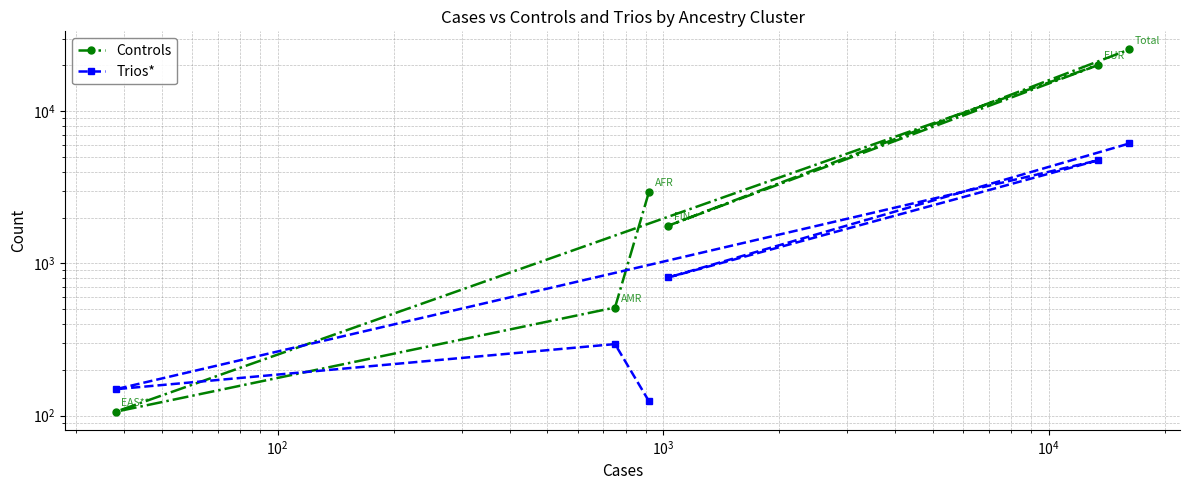

Which series has the largest total across all categories?

Controls